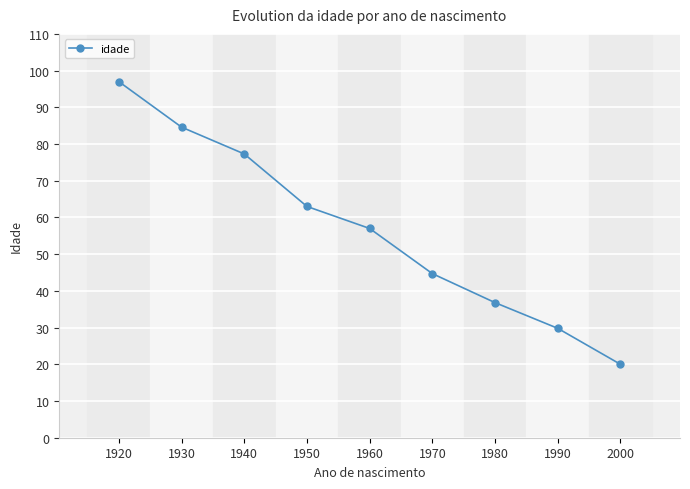

Is it true that the value at 1990 is 43.2?

False